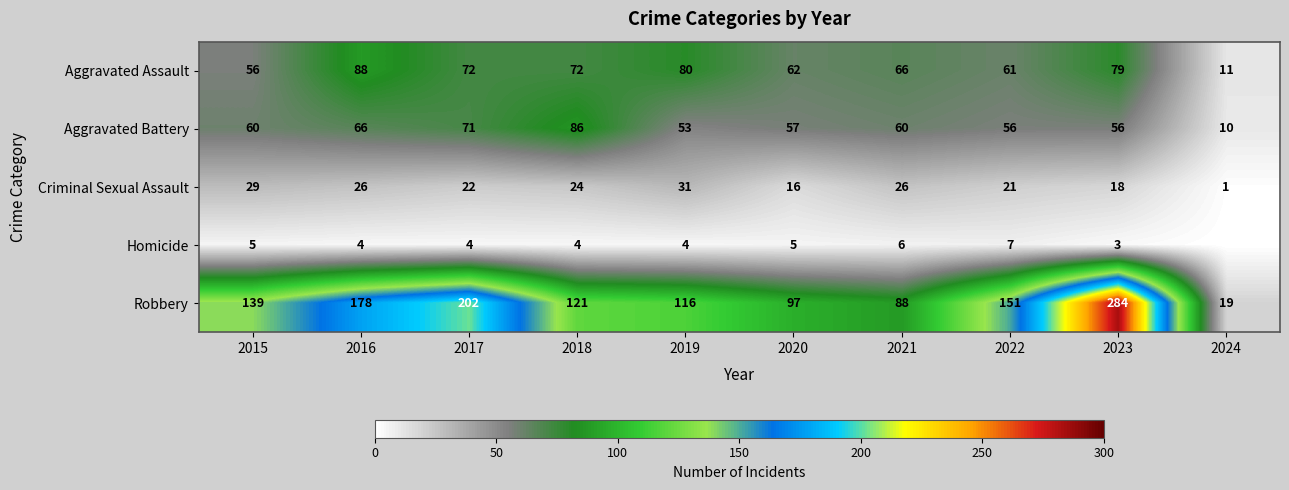

What is the approximate value of Criminal Sexual Assault at 2019?

31